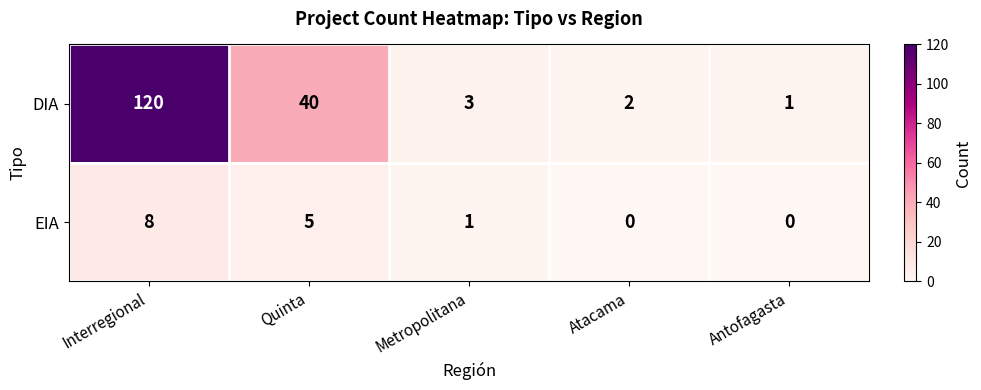

Reading left to right, transcribe all the data shown in this chart.

DIA: Interregional=120	Quinta=40	Metropolitana=3	Atacama=2	Antofagasta=1
EIA: Interregional=8	Quinta=5	Metropolitana=1	Atacama=0	Antofagasta=0